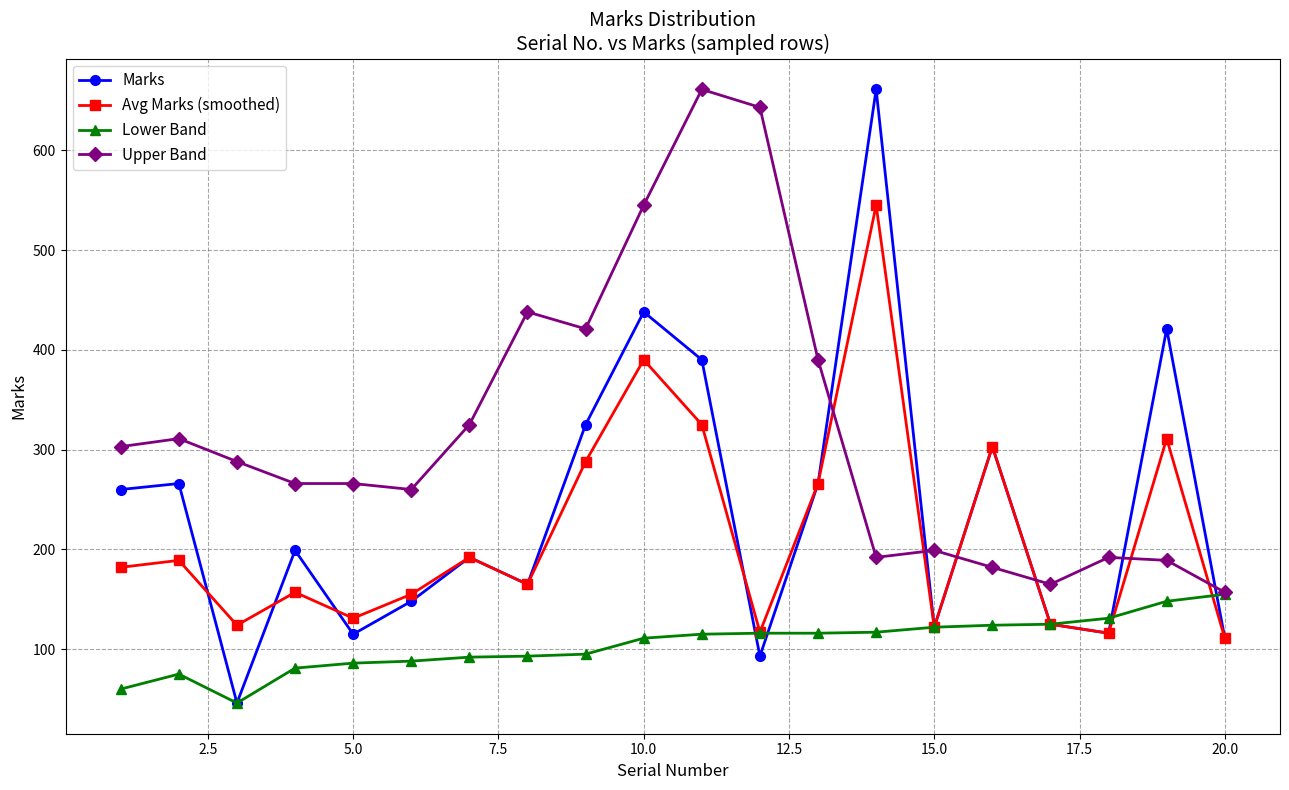

What is the value of the Avg Marks (smoothed) point at the 14th from the left?

545